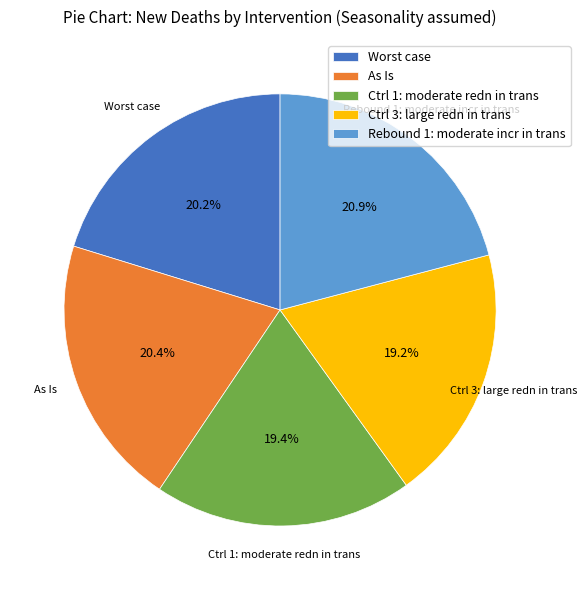

Is Ctrl 3: large redn in trans the majority of the pie?

No